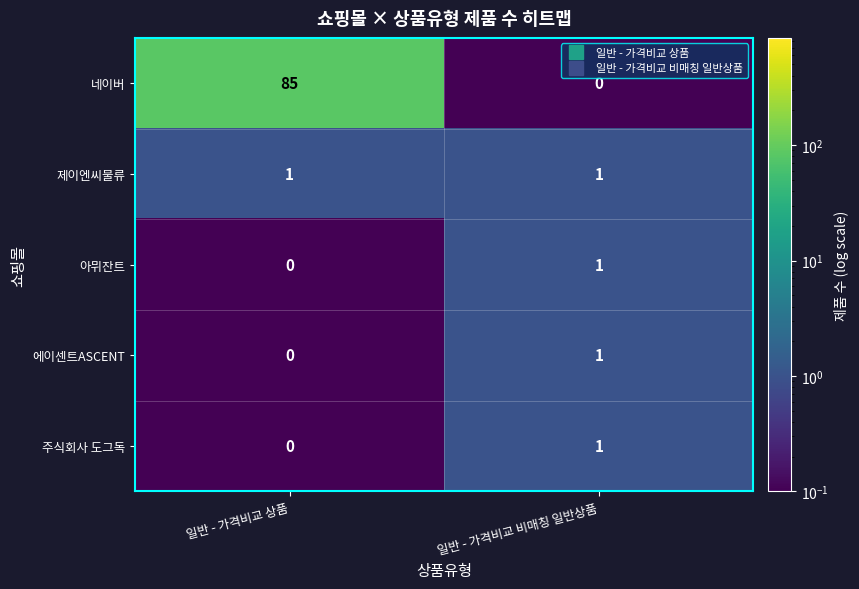

Reading right to left, transcribe all the data shown in this chart.

네이버: 일반 - 가격비교 비매칭 일반상품=0	일반 - 가격비교 상품=85
제이엔씨물류: 일반 - 가격비교 비매칭 일반상품=1	일반 - 가격비교 상품=1
아뮈잔트: 일반 - 가격비교 비매칭 일반상품=1	일반 - 가격비교 상품=0
에이센트ASCENT: 일반 - 가격비교 비매칭 일반상품=1	일반 - 가격비교 상품=0
주식회사 도그독: 일반 - 가격비교 비매칭 일반상품=1	일반 - 가격비교 상품=0